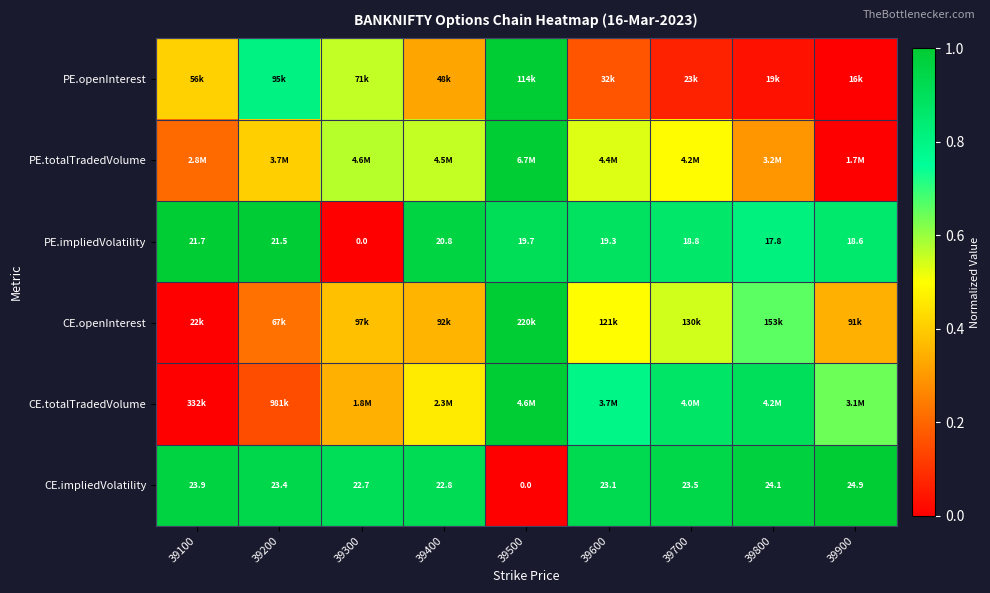

Between 39400 and 39700, which series saw the biggest shift?

CE.totalTradedVolume